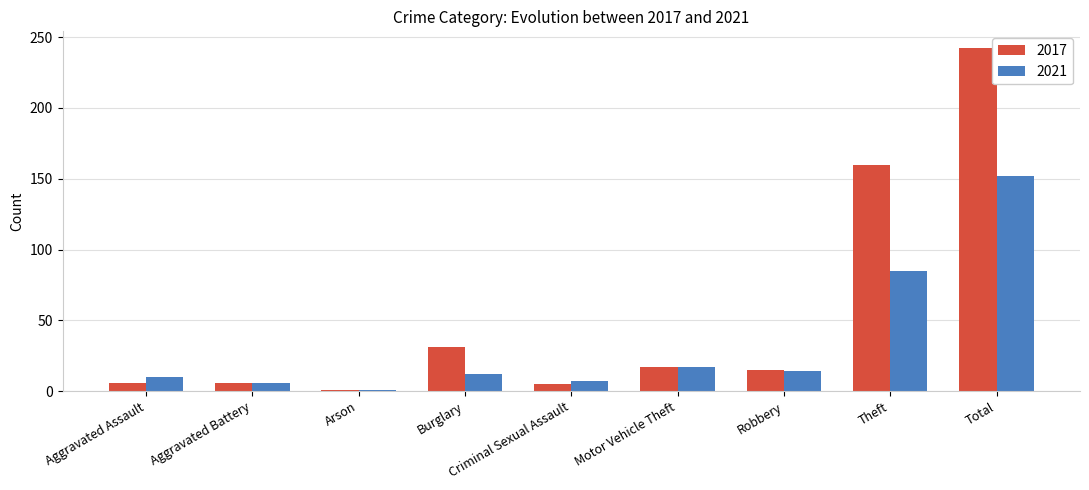

List the series in order of their overall mean, highest first.

2017, 2021